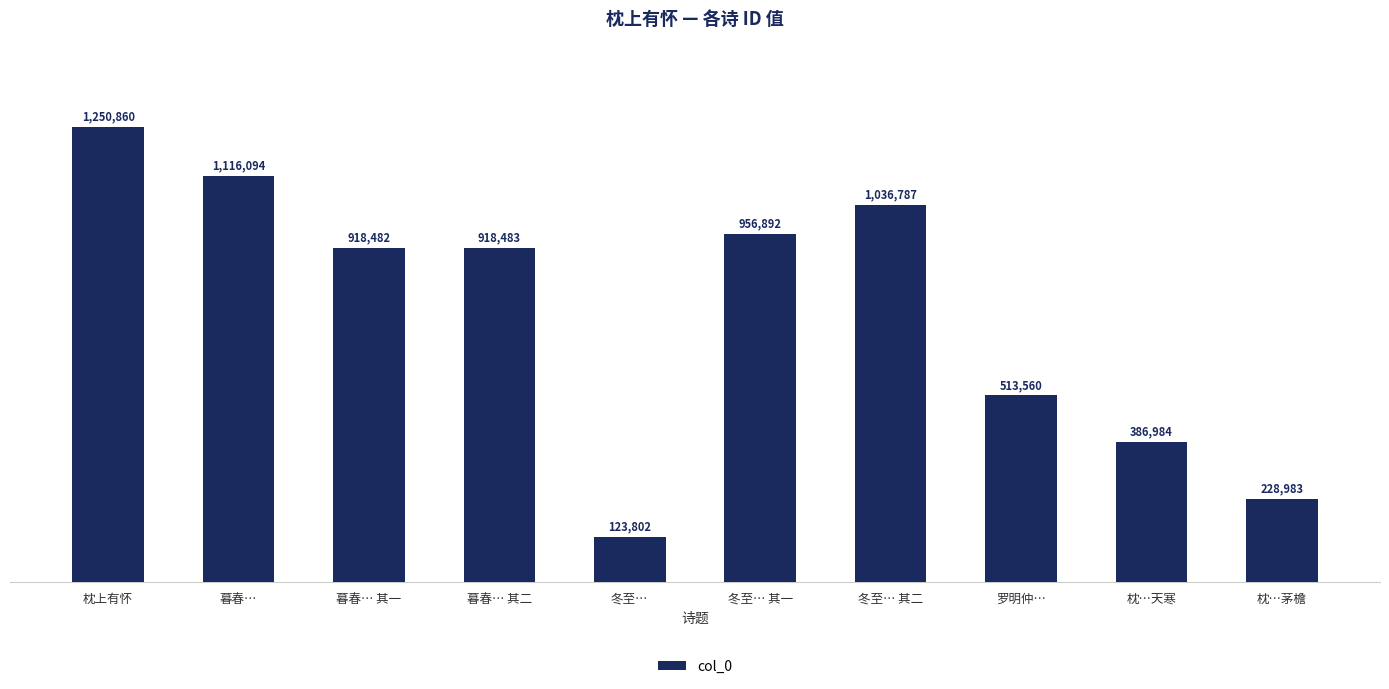

Does the chart contain any negative values?

No